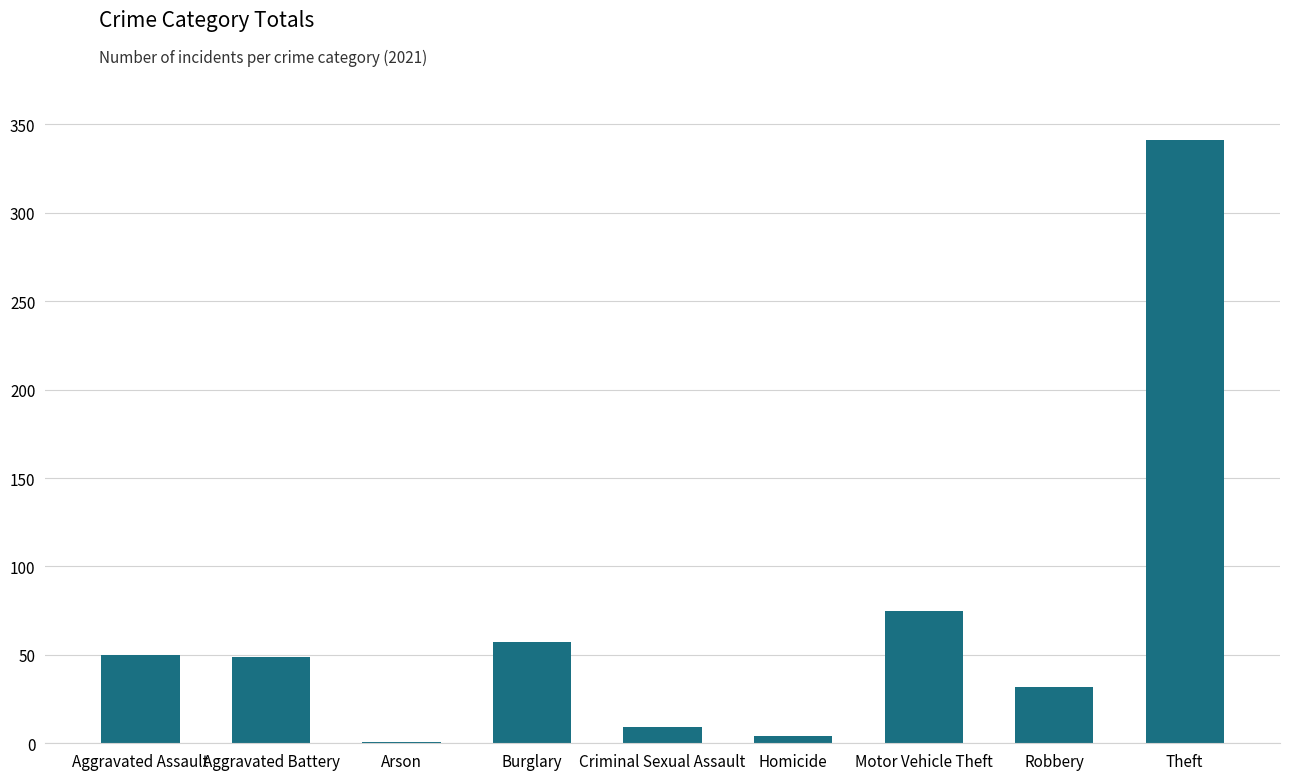

Which label corresponds to the largest value in the chart?

Theft